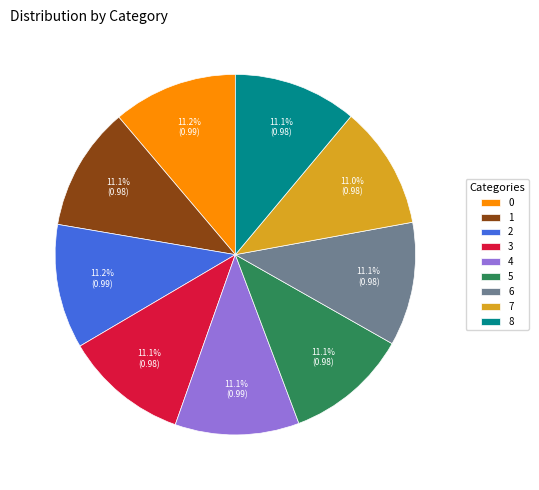

What percentage is NOT represented by 6?

88.9%